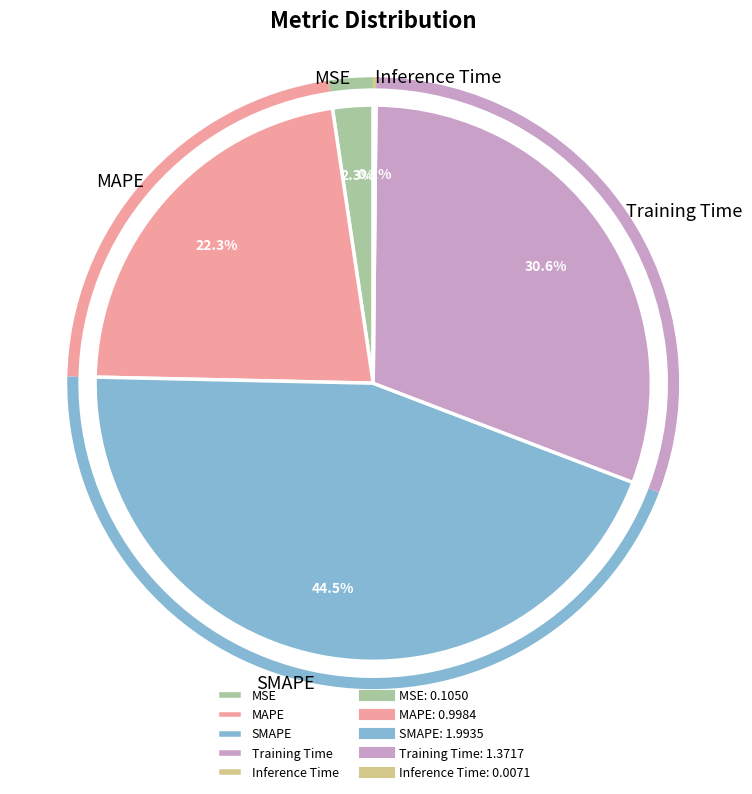

Which slice is the largest?

SMAPE